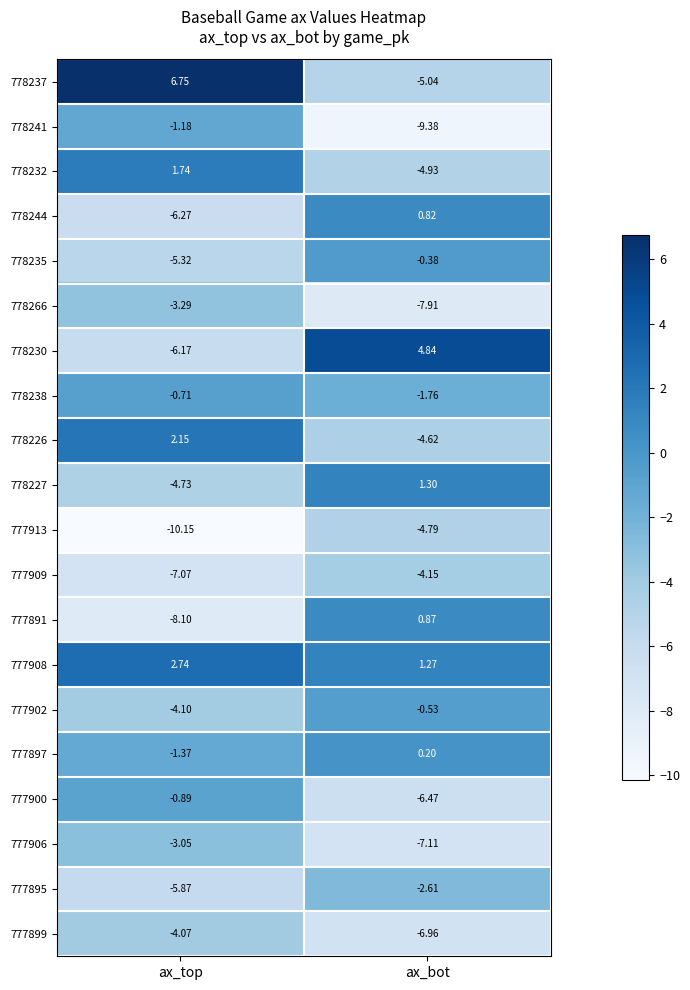

What is the difference between the highest and lowest values at ax_bot?

14.2